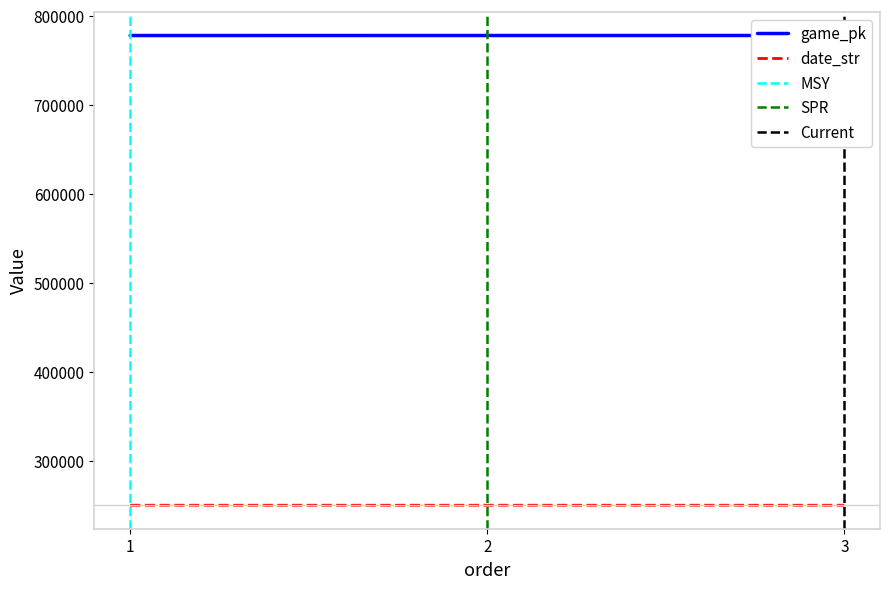

List the series in order of their overall mean, lowest first.

date_str, game_pk